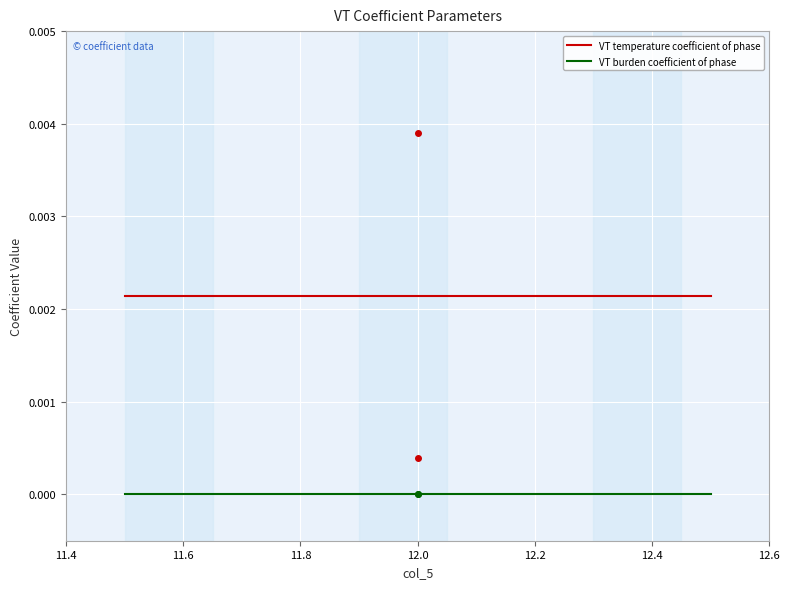

How many series are shown in this chart?

2